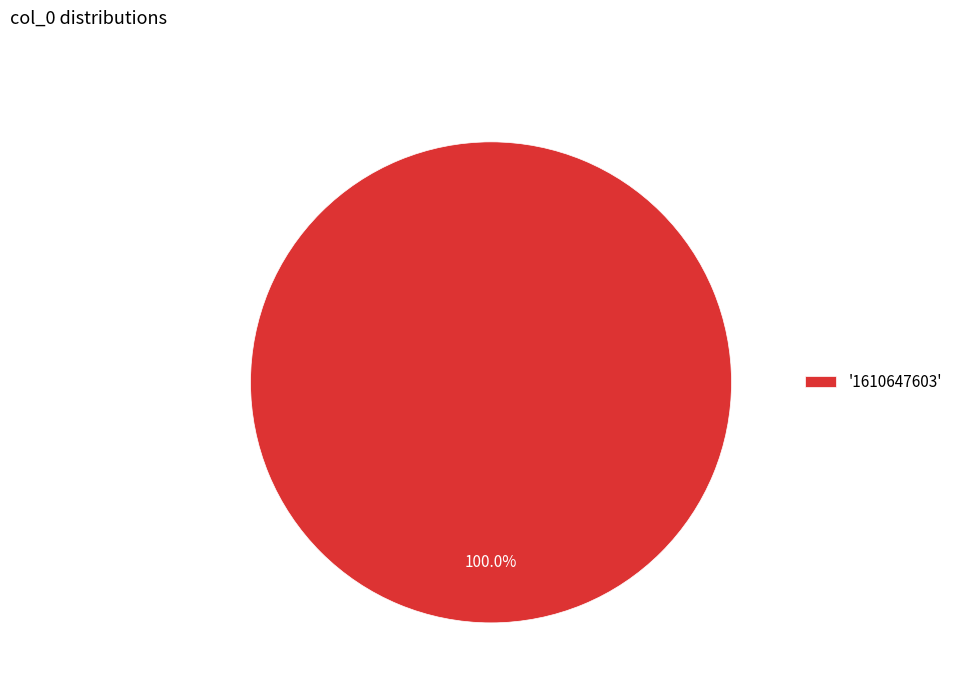

Rank the categories by value from highest to lowest.

'1610647603'